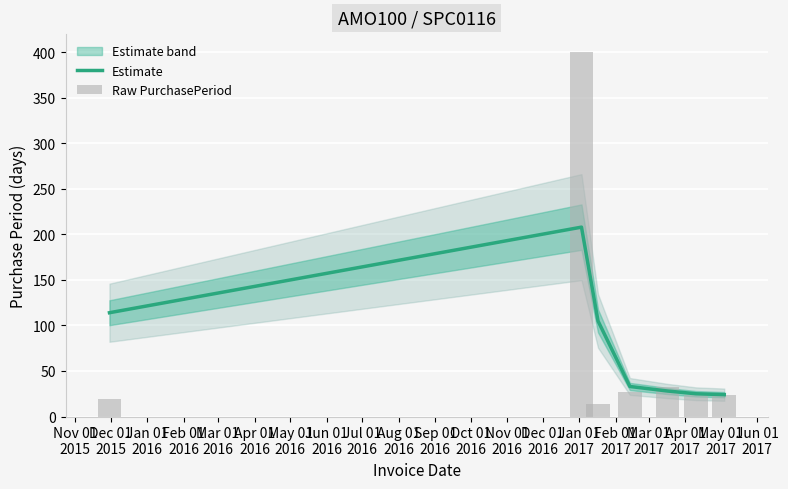

What is the average value of the Raw PurchasePeriod series?

77